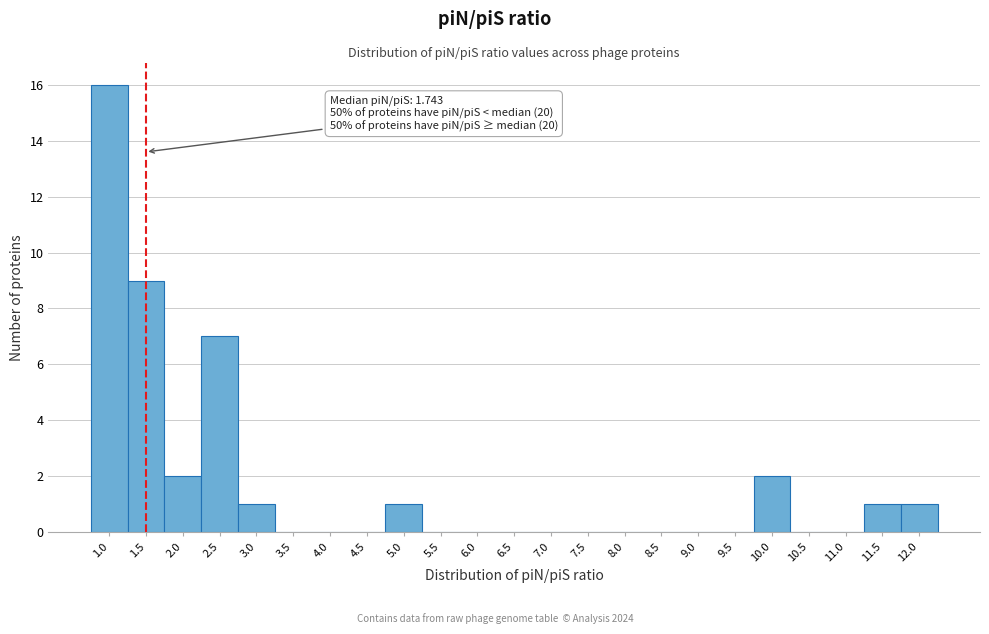

Reading left to right, list all the values displayed in this chart.

1.0=16	1.5=9	2.0=2	2.5=7	3.0=1	3.5=0	4.0=0	4.5=0	5.0=1	5.5=0	6.0=0	6.5=0	7.0=0	7.5=0	8.0=0	8.5=0	9.0=0	9.5=0	10.0=2	10.5=0	11.0=0	11.5=1	12.0=1